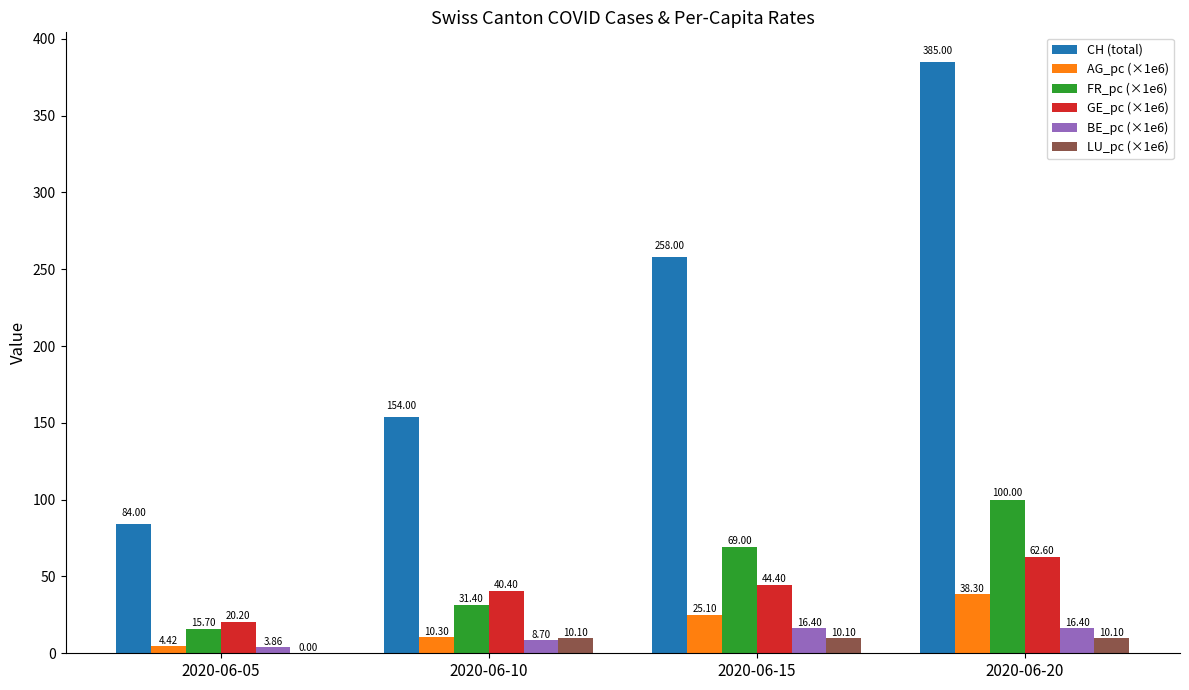

What is the total value across all series at 2020-06-20?

612.4